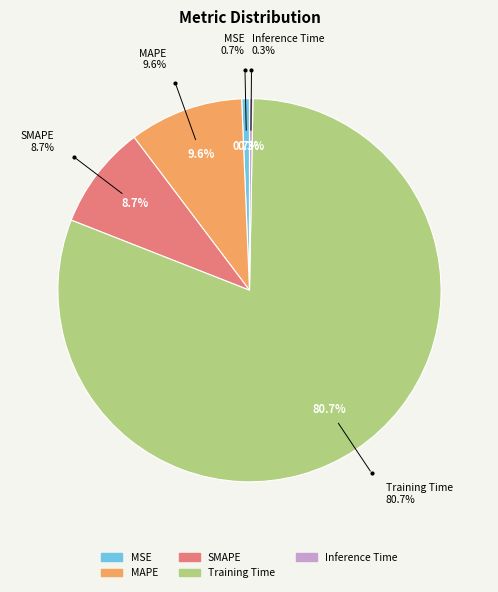

Rank the categories by value from lowest to highest.

Inference Time, MSE, SMAPE, MAPE, Training Time